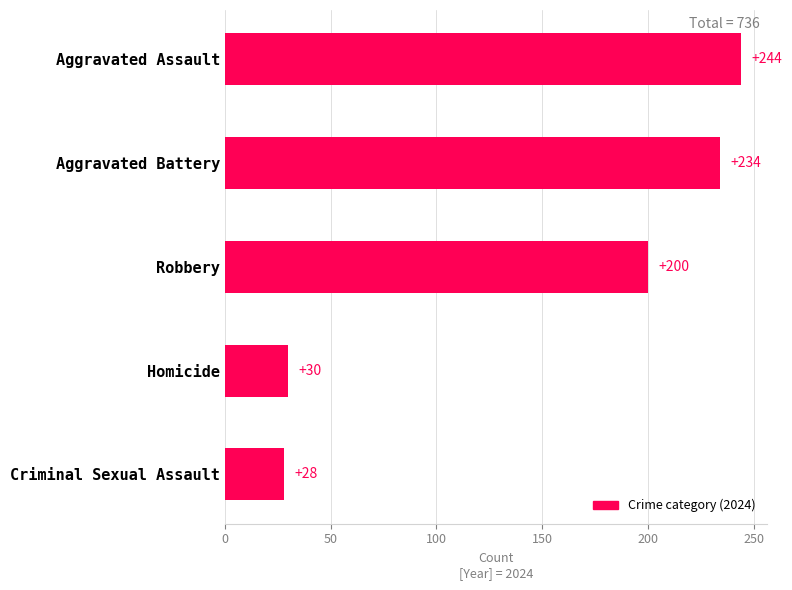

At which label is the value closest to 136?

Robbery